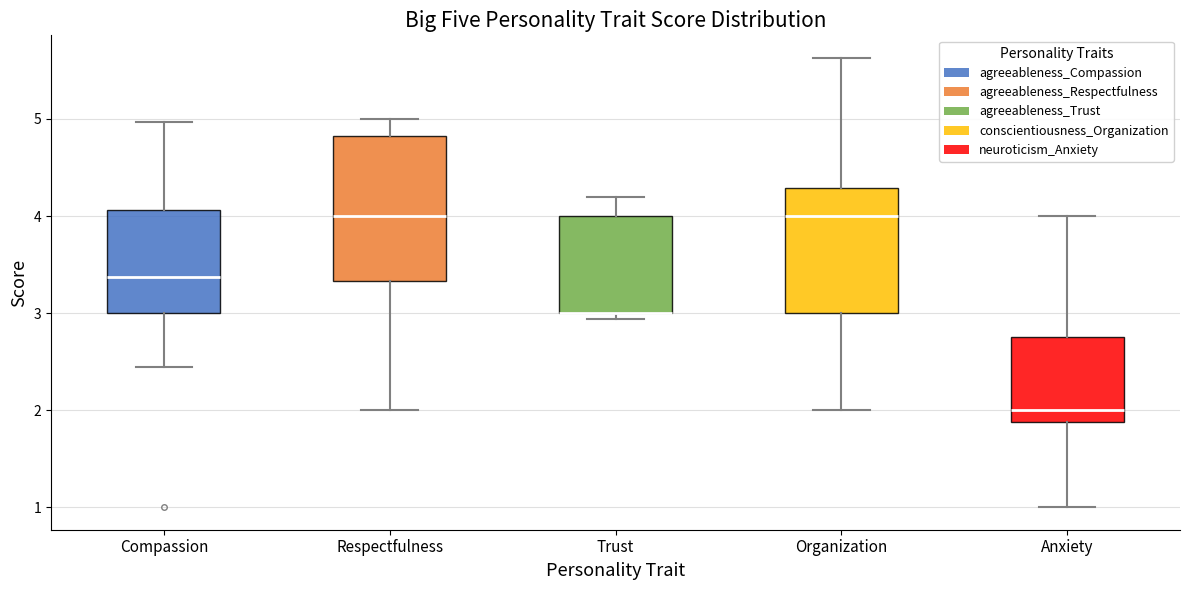

Comparing the boxes themselves (not the whiskers), which one is the tallest?

Respectfulness